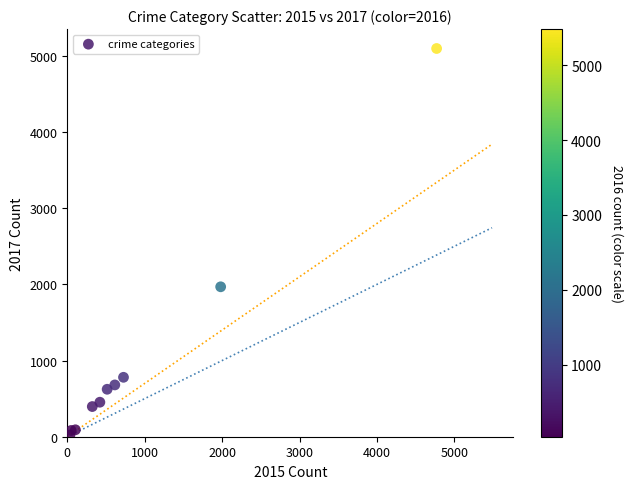

What Y value in the scatter plot is closest to 2559?

1968